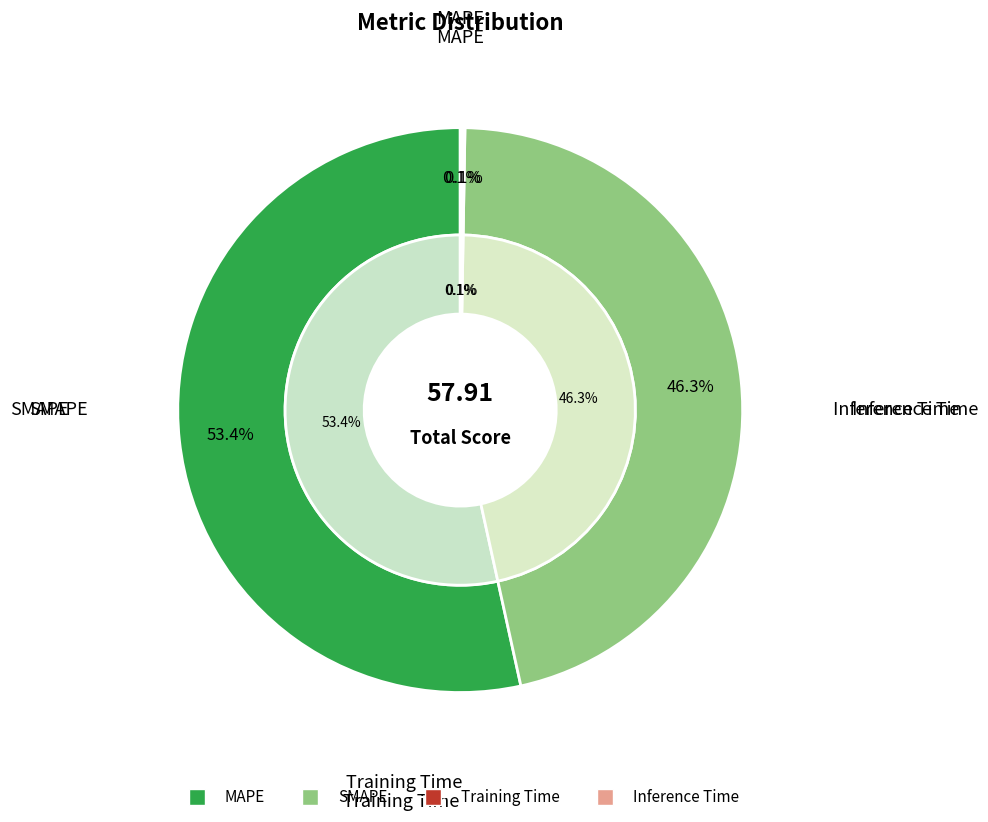

To the nearest percent, what portion does SMAPE represent?

46%